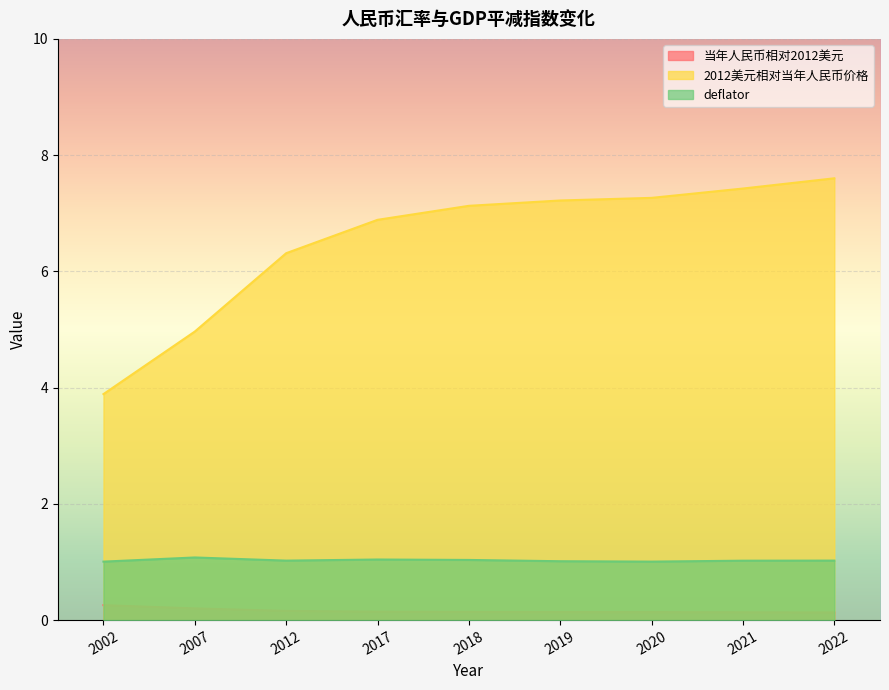

Which series changed the most between 2007 and 2019?

2012美元相对当年人民币价格